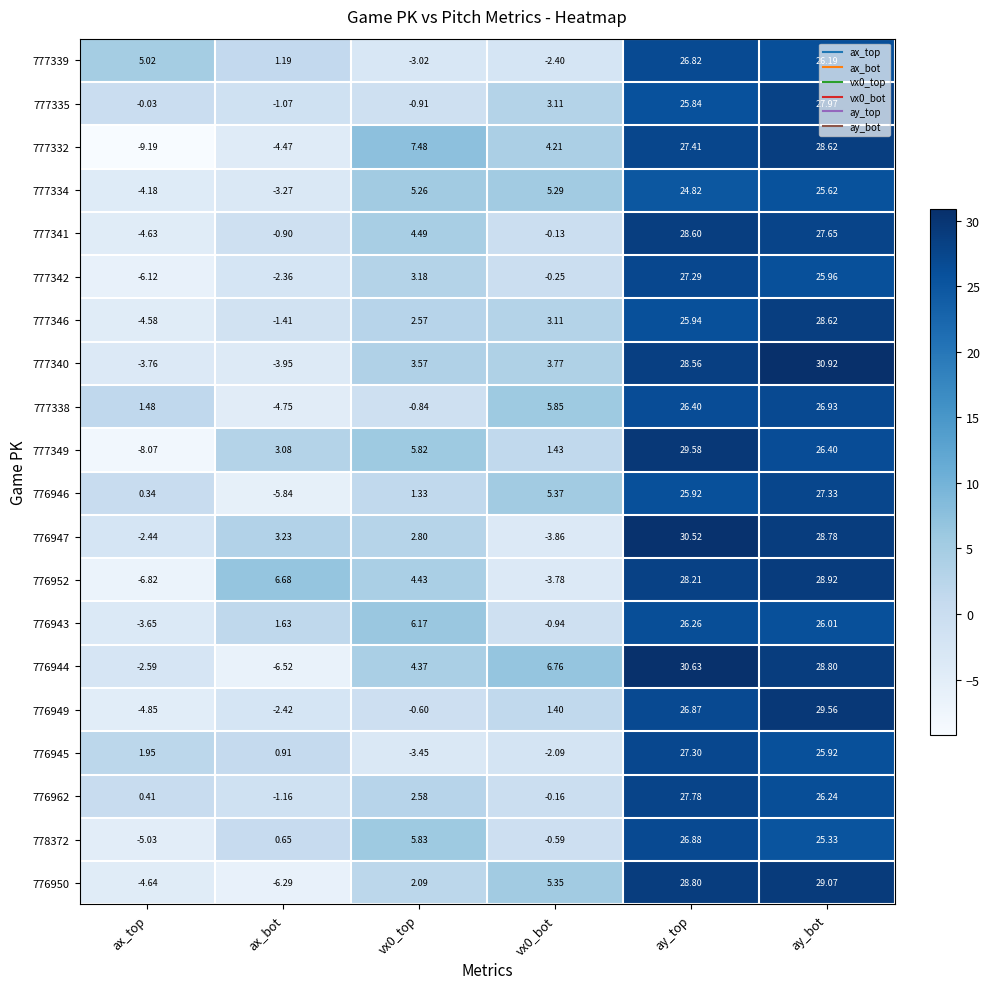

At which category is the sum across all series the highest?

ay_bot